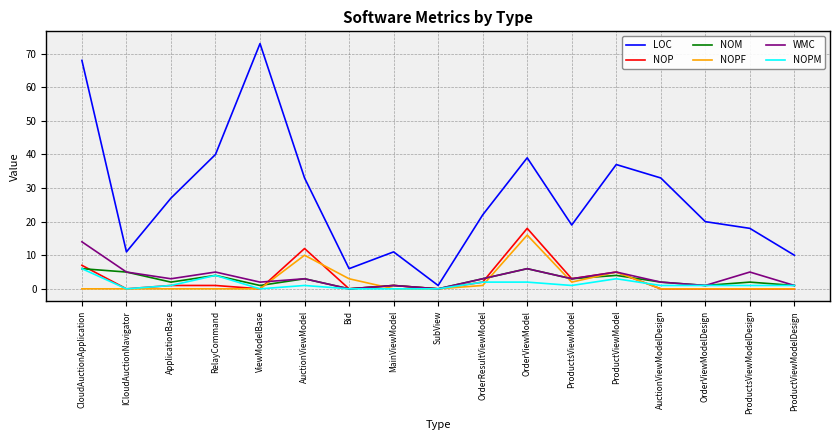

Which series has the largest total across all categories?

LOC